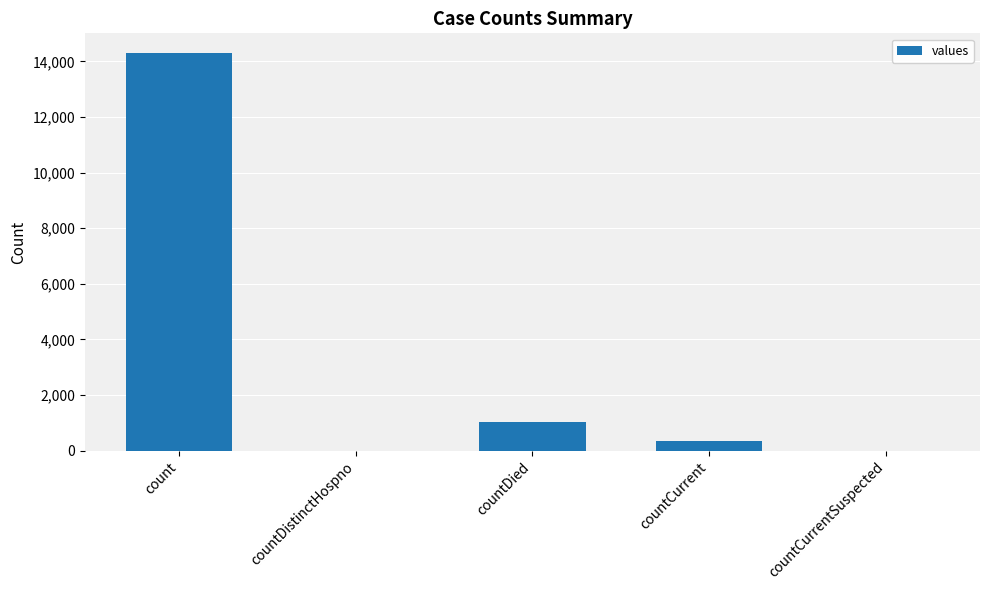

What is the sum of all values?

15647